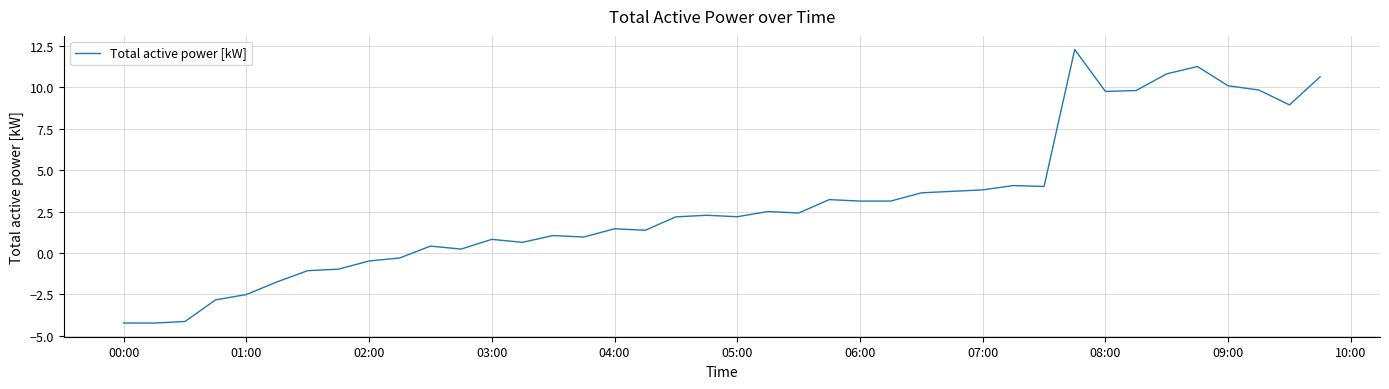

What is the maximum value shown in the chart?

12.3